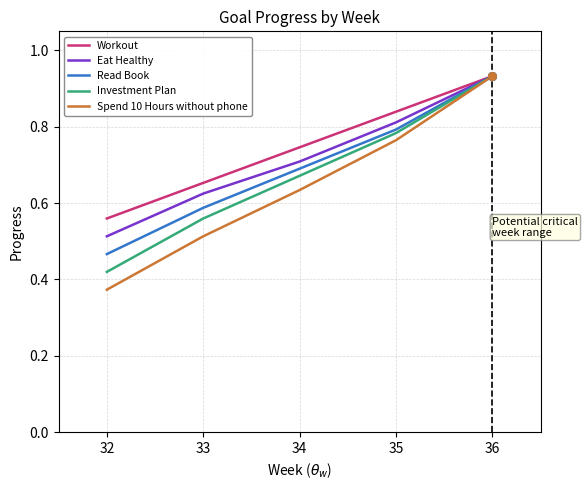

Which series changed the most between 33 and 34?

Spend 10 Hours without phone